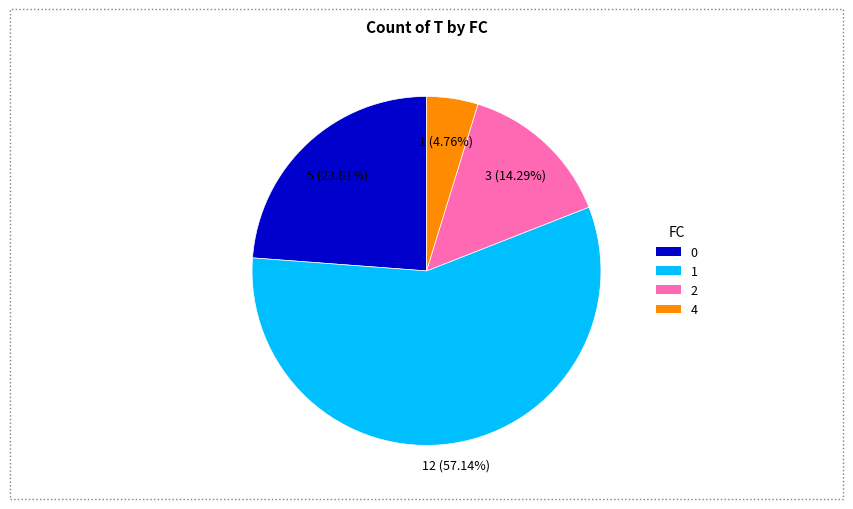

Which slice is the largest?

1